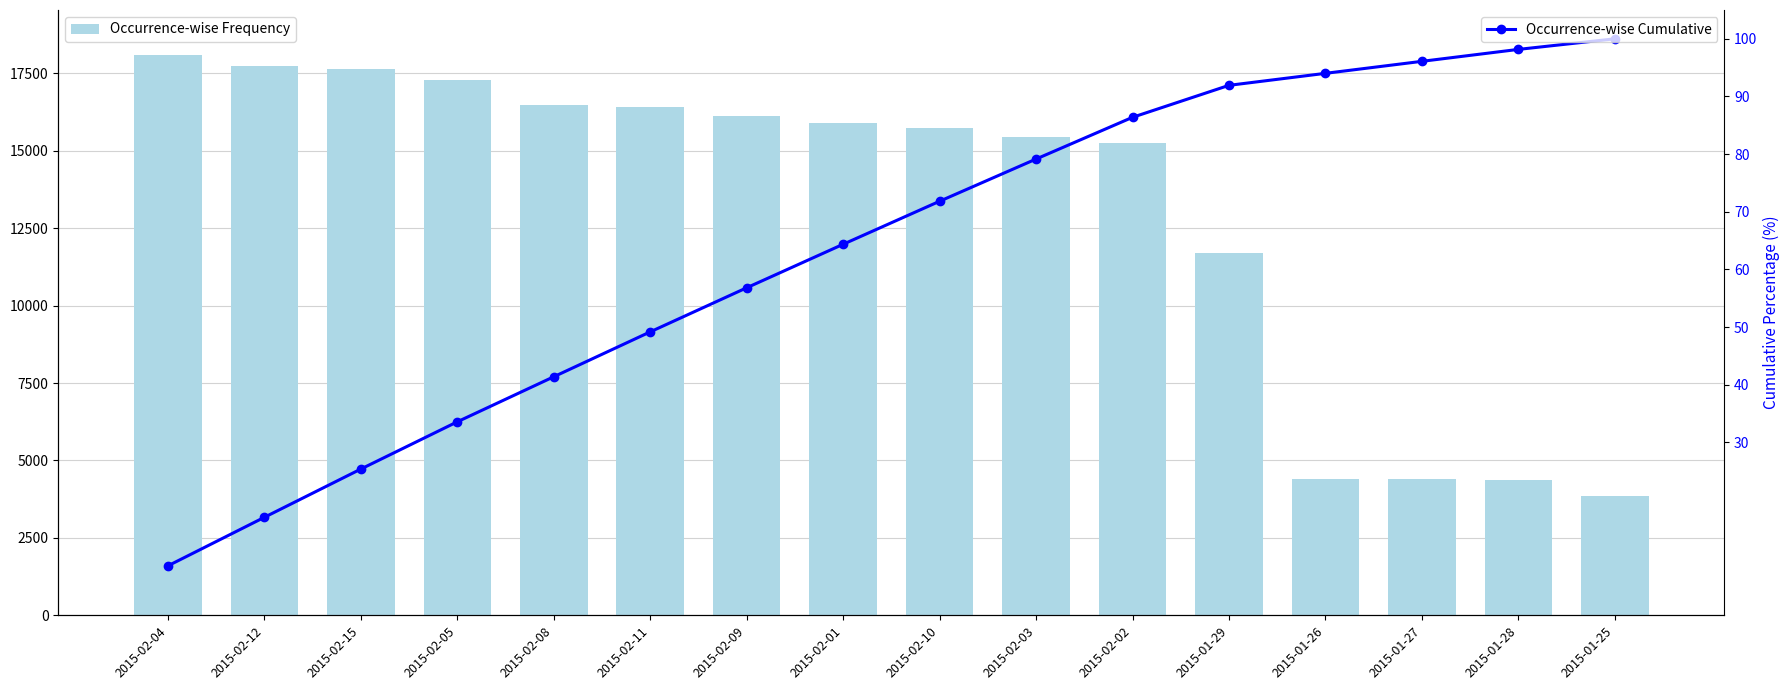

What is the average value of the Occurrence-wise Frequency series?

13175.0